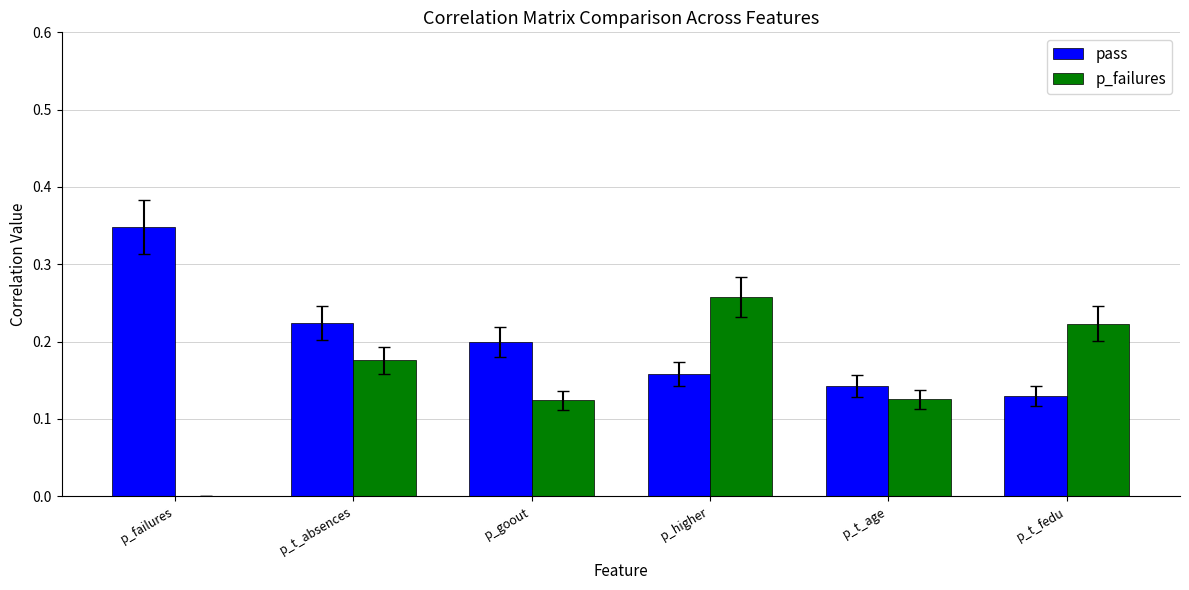

Between p_failures and p_higher, which series saw the biggest shift?

p_failures